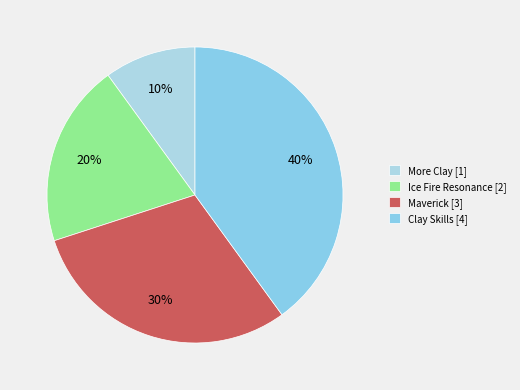

What portion of the pie excludes Ice Fire Resonance?

80.0%